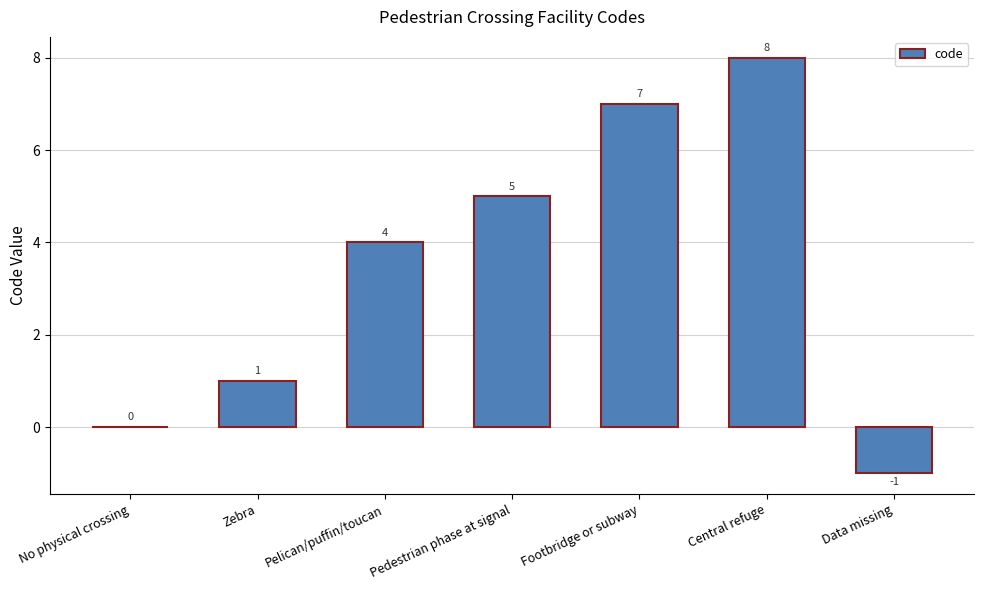

At which category does the chart reach its peak across all series?

Central refuge